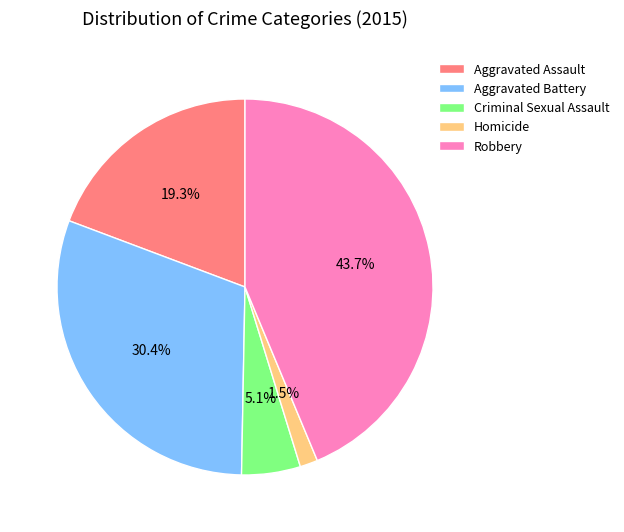

To the nearest percent, what is the combined percentage of Aggravated Assault and Criminal Sexual Assault?

24%